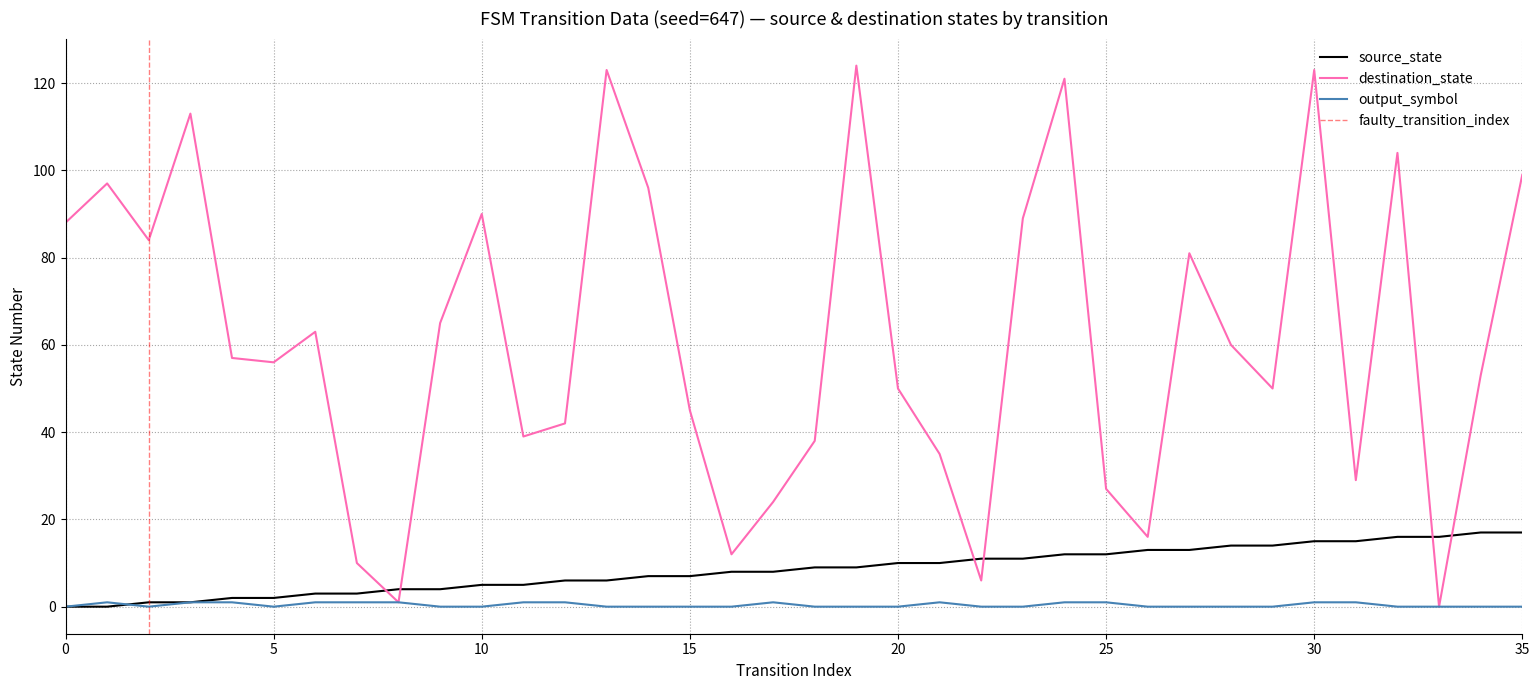

What is the spread (max minus min) of values at 8?

3